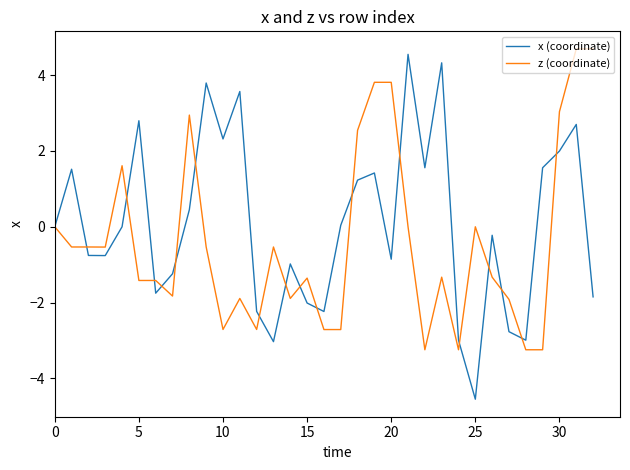

What is the average value of the z (coordinate) series?

-0.4